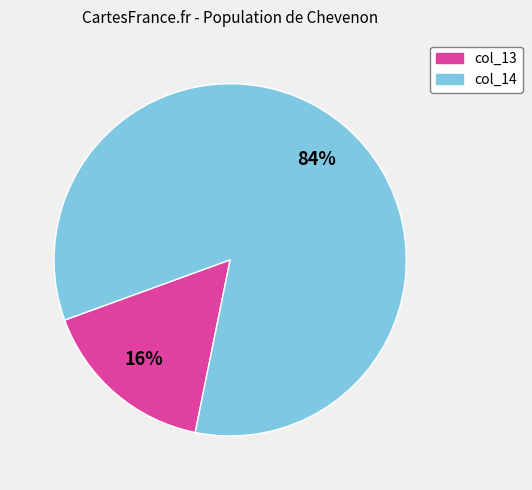

To the nearest percent, what is the average slice percentage?

50%